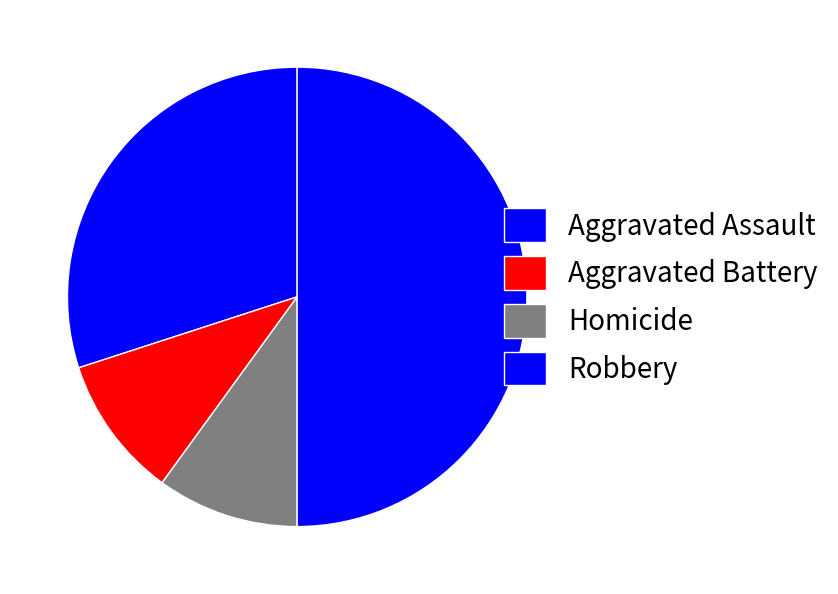

To the nearest percent, what is the combined percentage of Aggravated Assault and Aggravated Battery?

40%